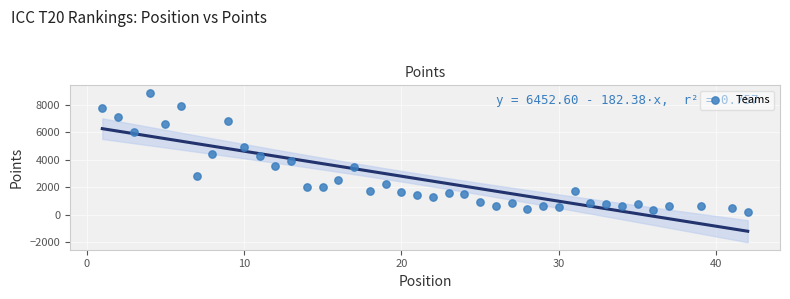

What is the range of Y values (max minus min)?

8656